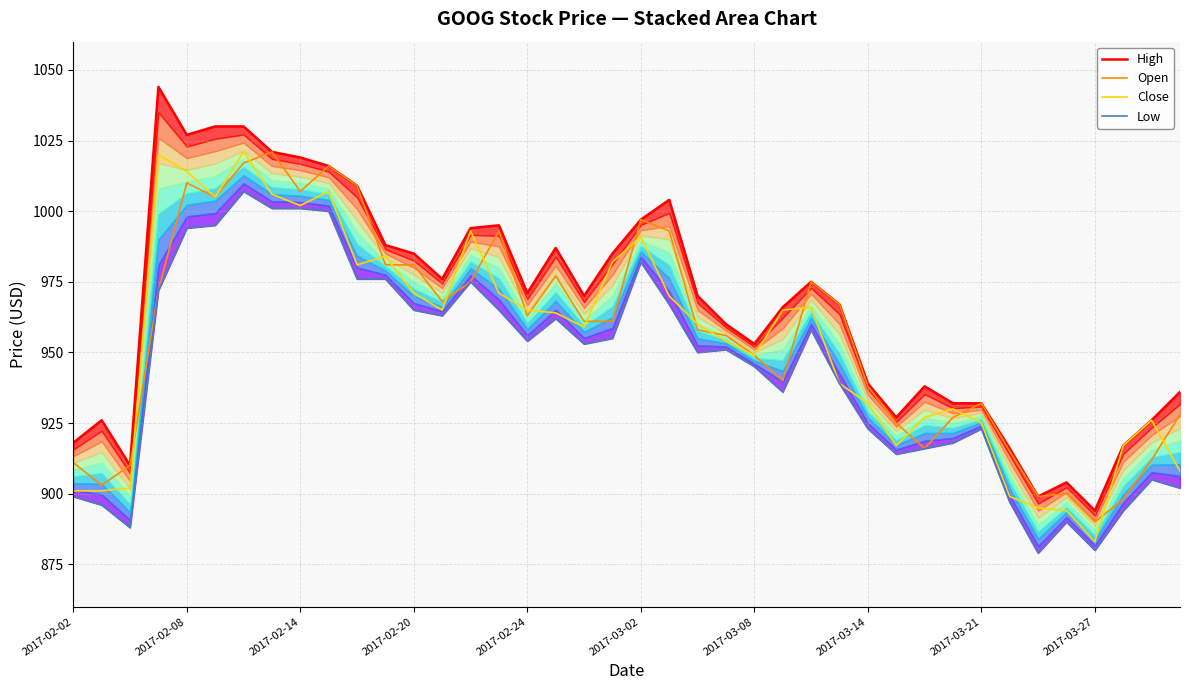

Does the chart have visible grid lines?

Yes